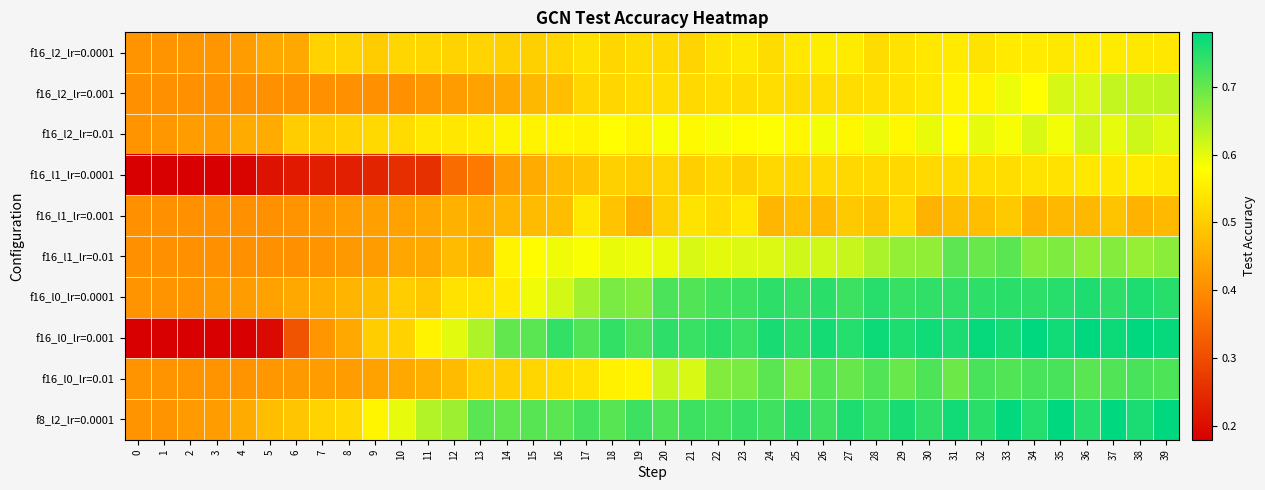

Rank the series at 33 from highest to lowest value.

f8_l2_lr=0.0001, f16_l0_lr=0.001, f16_l0_lr=0.0001, f16_l0_lr=0.01, f16_l1_lr=0.01, f16_l2_lr=0.001, f16_l2_lr=0.01, f16_l2_lr=0.0001, f16_l1_lr=0.0001, f16_l1_lr=0.001